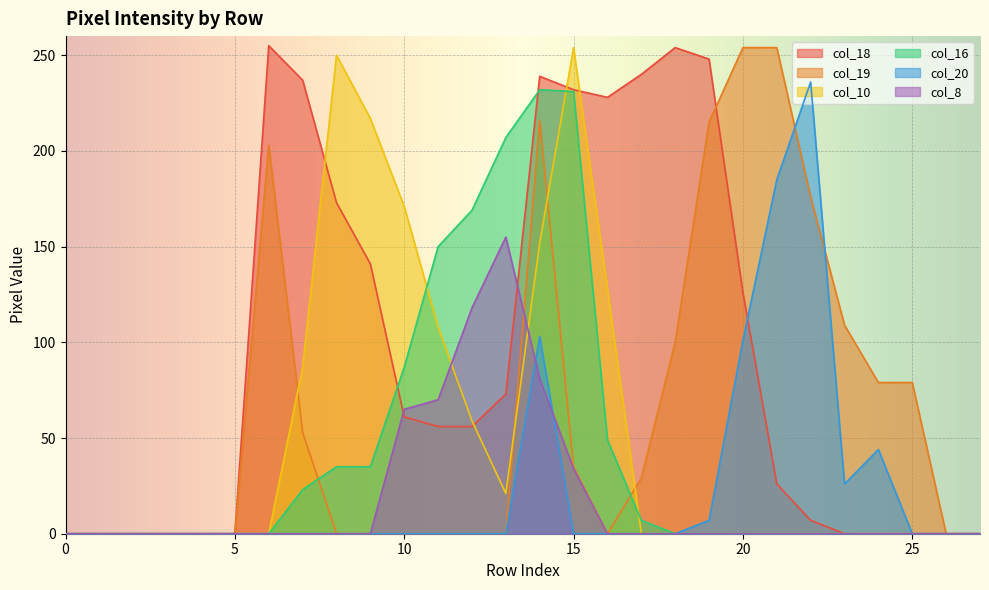

At how many categories does at least one series exceed 53?

20